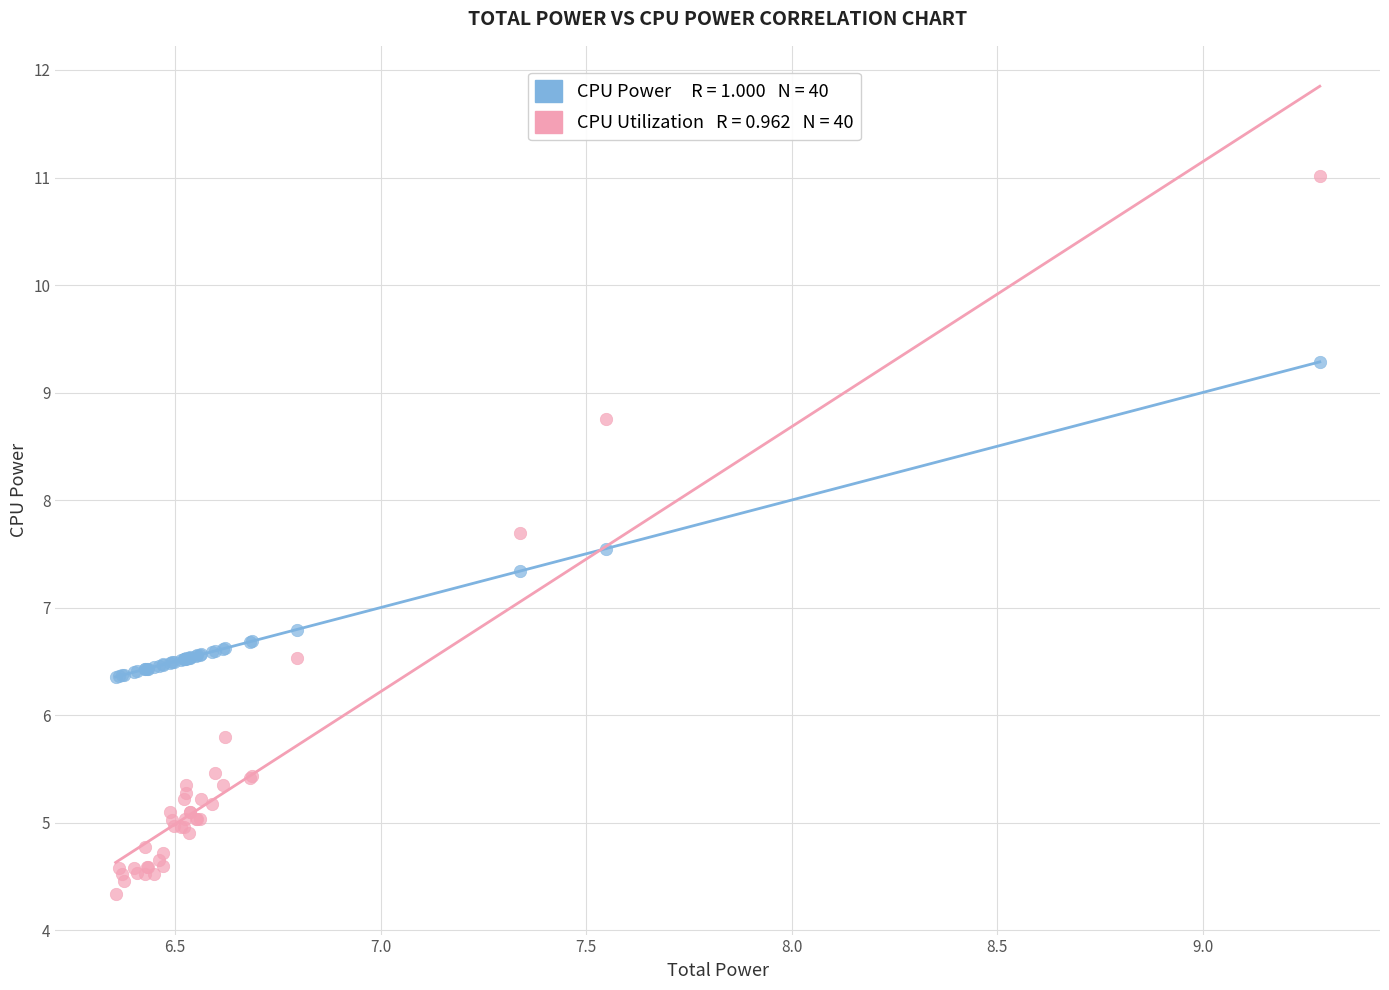

Across all series, what Y value is closest to 7?

6.8